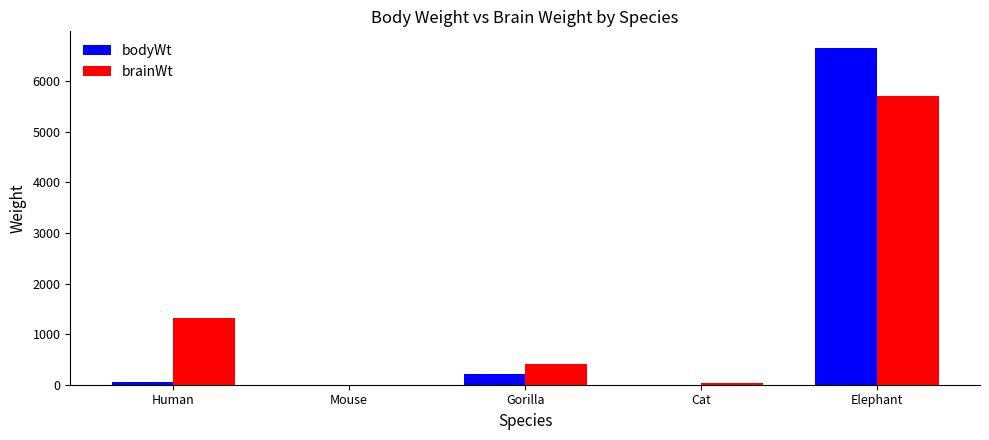

What is the sum of all brainWt values?

7464.0